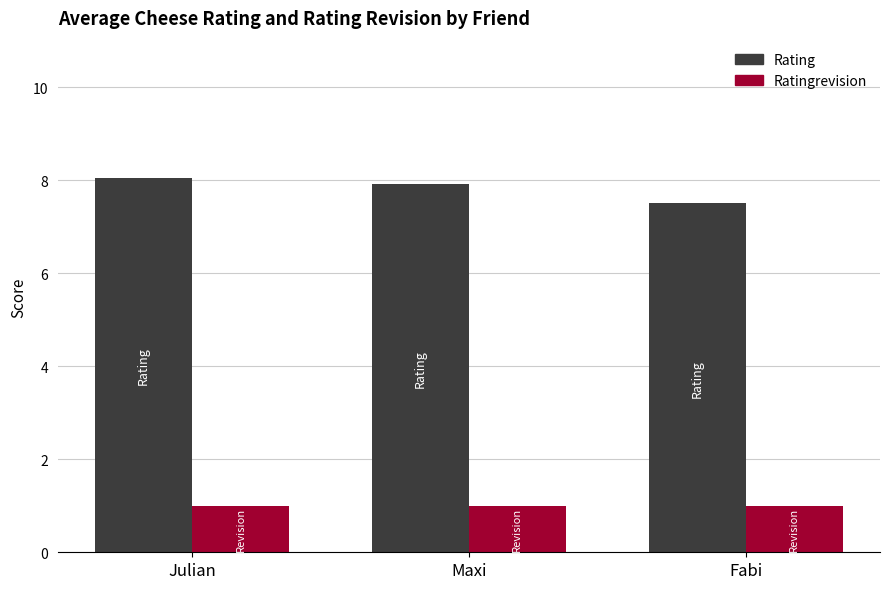

How many bars are there in each group?

2